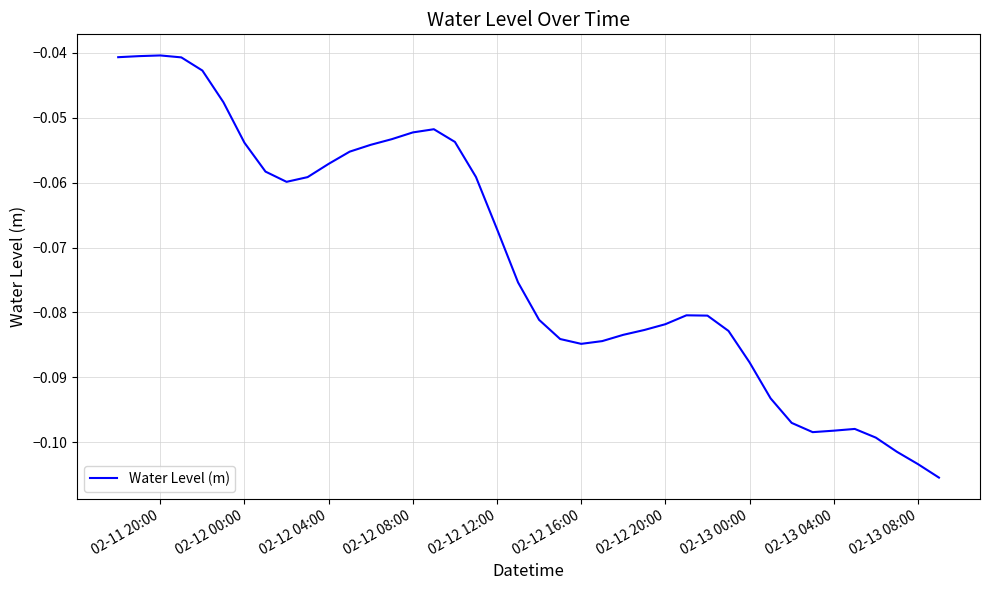

Reading right to left, extract all data points from this chart.

-0.1	-0.1	-0.1	-0.1	-0.1	-0.1	-0.1	-0.1	-0.1	-0.1	-0.1	-0.1	-0.1	-0.1	-0.1	-0.1	-0.1	-0.1	-0.1	-0.1	-0.1	-0.1	-0.1	-0.1	-0.1	-0.1	-0.1	-0.1	-0.1	-0.1	-0.1	-0.1	-0.1	-0.1	-0.0	-0.0	-0.0	-0.0	-0.0	-0.0